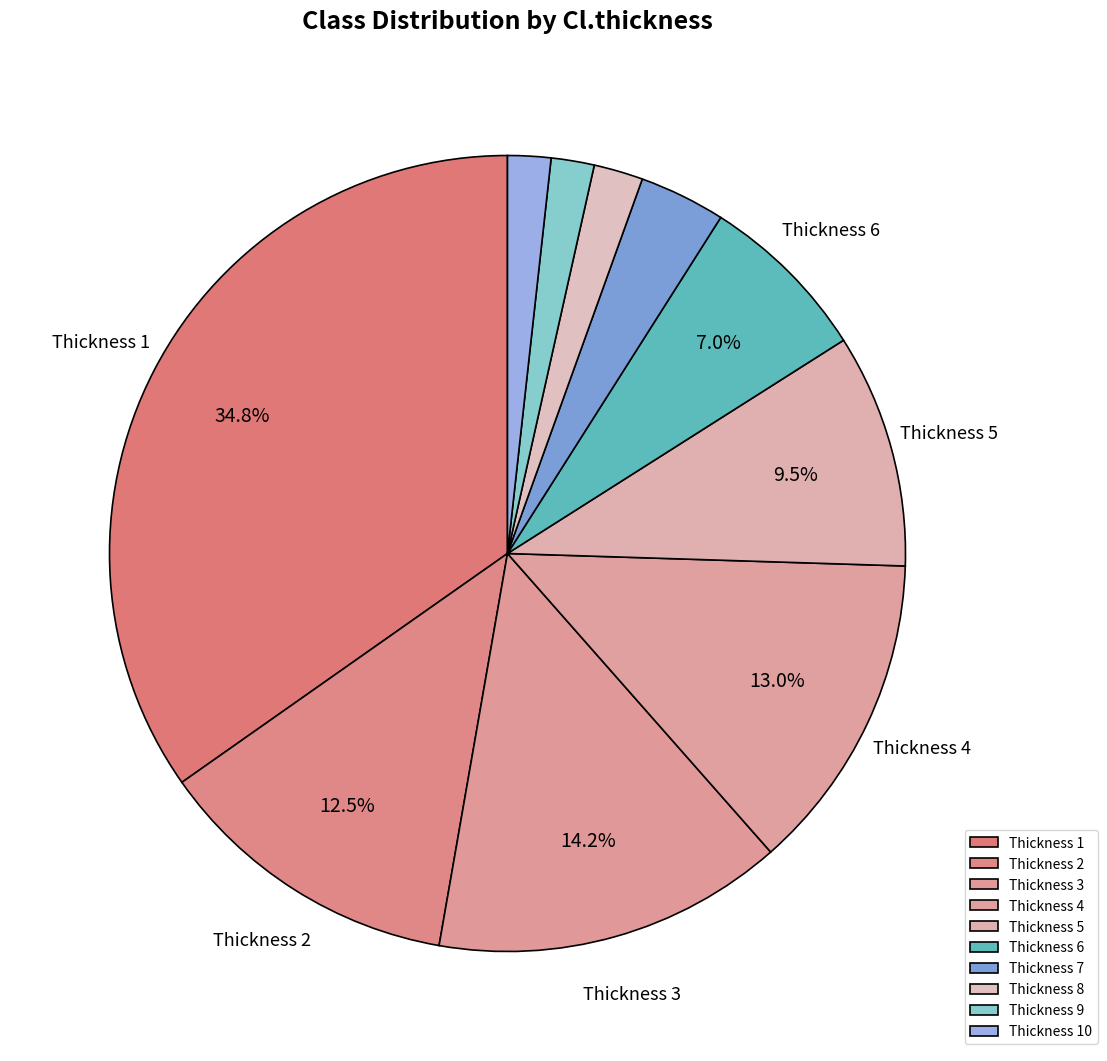

Count the number of slices in the pie.

10